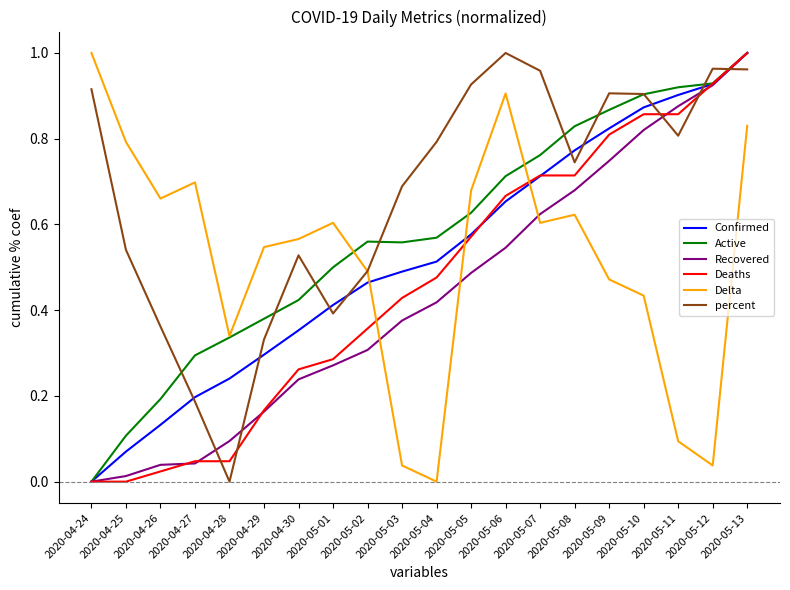

Which series has the largest total across all categories?

percent